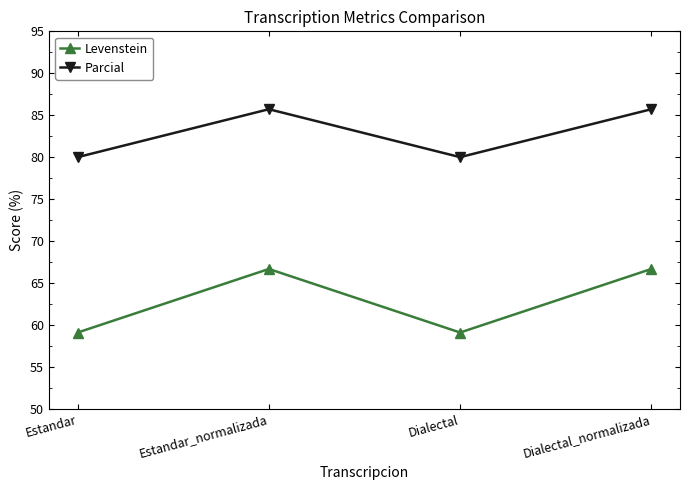

Reading right to left, list all the values displayed in this chart.

Levenstein: Dialectal_normalizada=66.7	Dialectal=59.1	Estandar_normalizada=66.7	Estandar=59.1
Parcial: Dialectal_normalizada=85.7	Dialectal=80.0	Estandar_normalizada=85.7	Estandar=80.0